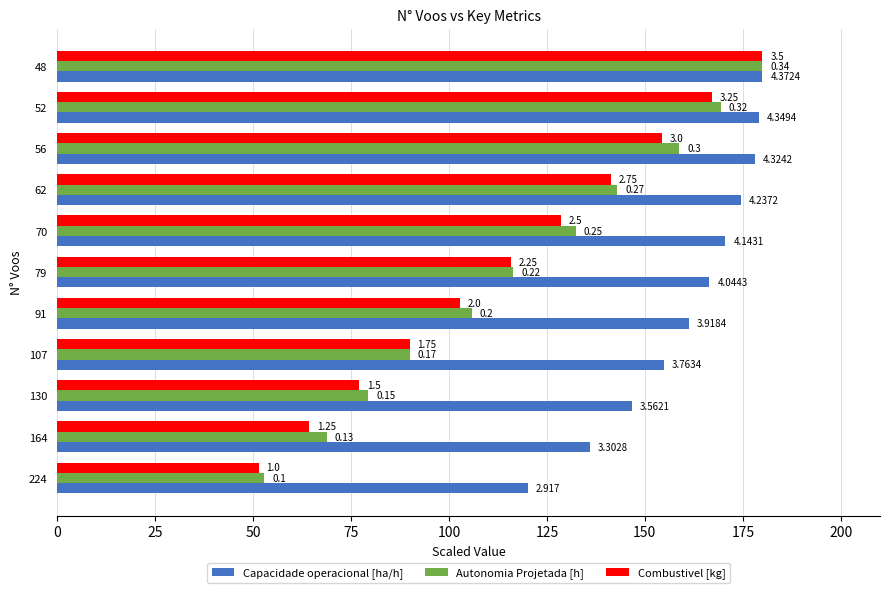

What is the minimum value shown in the chart?

51.4